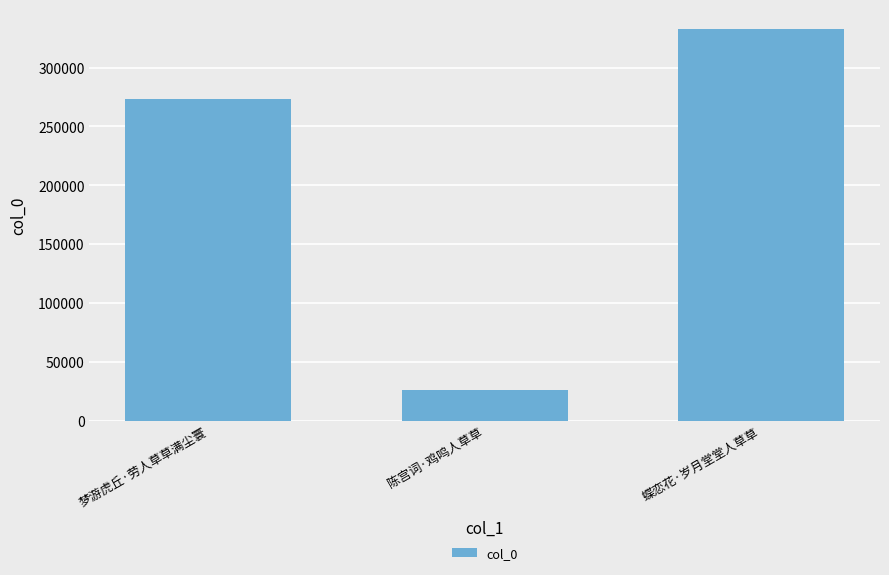

How many bars are there in total?

3